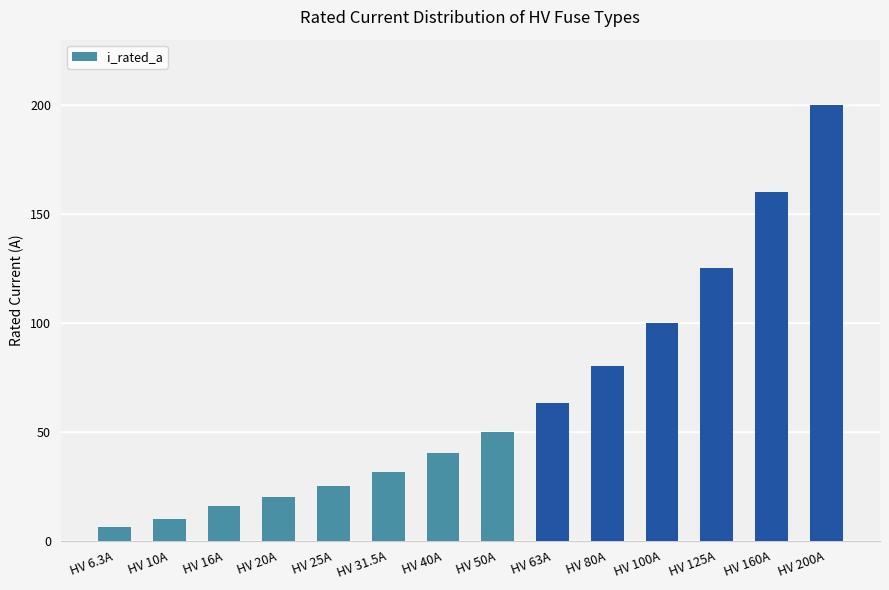

Are the bars horizontal?

No